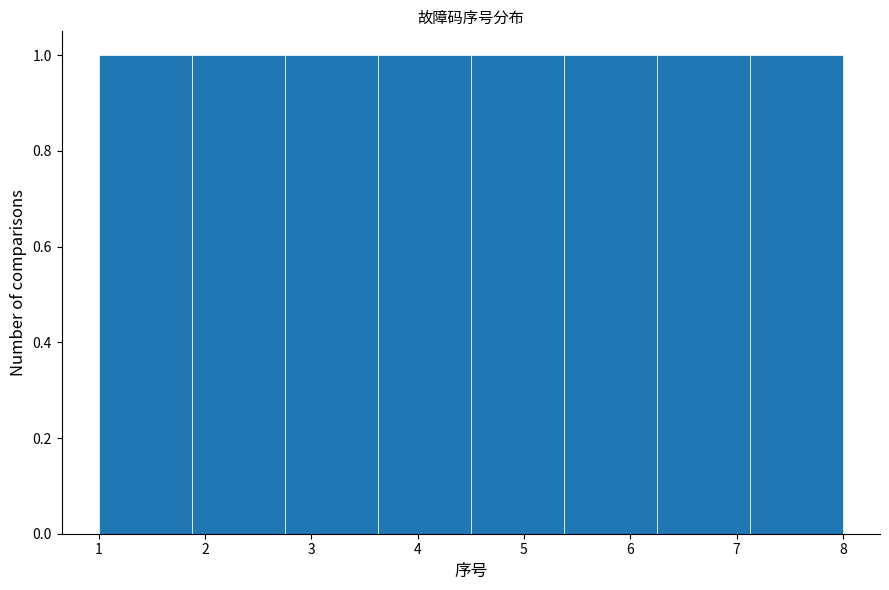

What is the height of the bar covering 7.1 to 8.0 on the x-axis? Neither the bar edges nor the heights are printed on the chart, so give them approximately, as read against the axes.

1